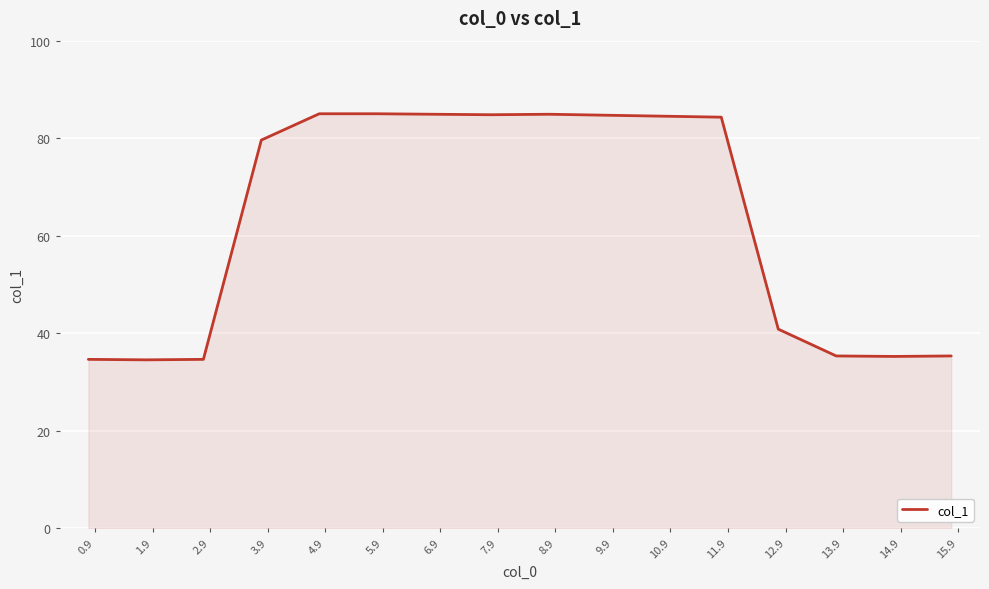

What is the minimum value shown in the chart?

34.5